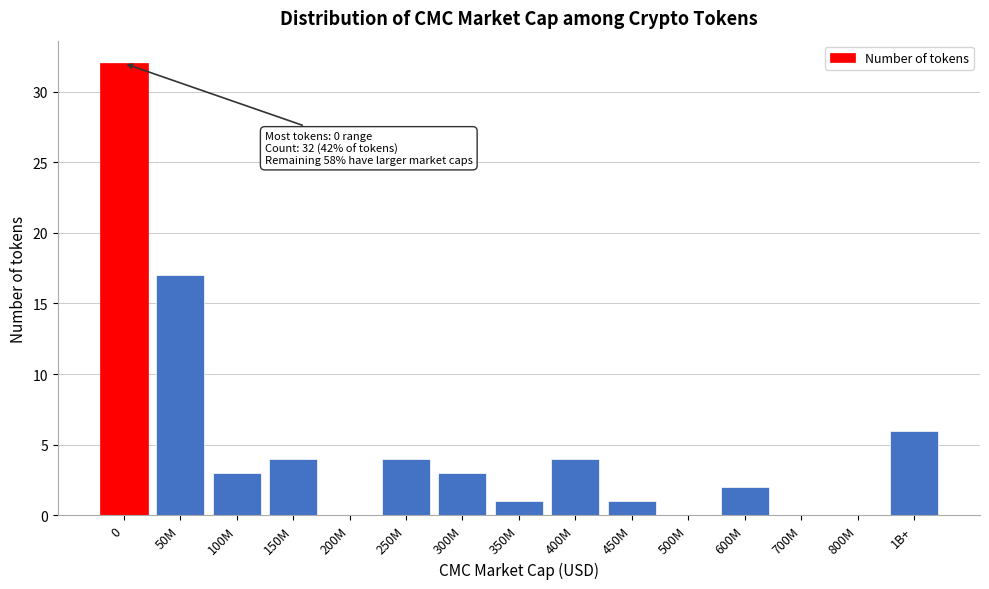

Reading right to left, transcribe all the data shown in this chart.

1B+=6	800M=0	700M=0	600M=2	500M=0	450M=1	400M=4	350M=1	300M=3	250M=4	200M=0	150M=4	100M=3	50M=17	0=32